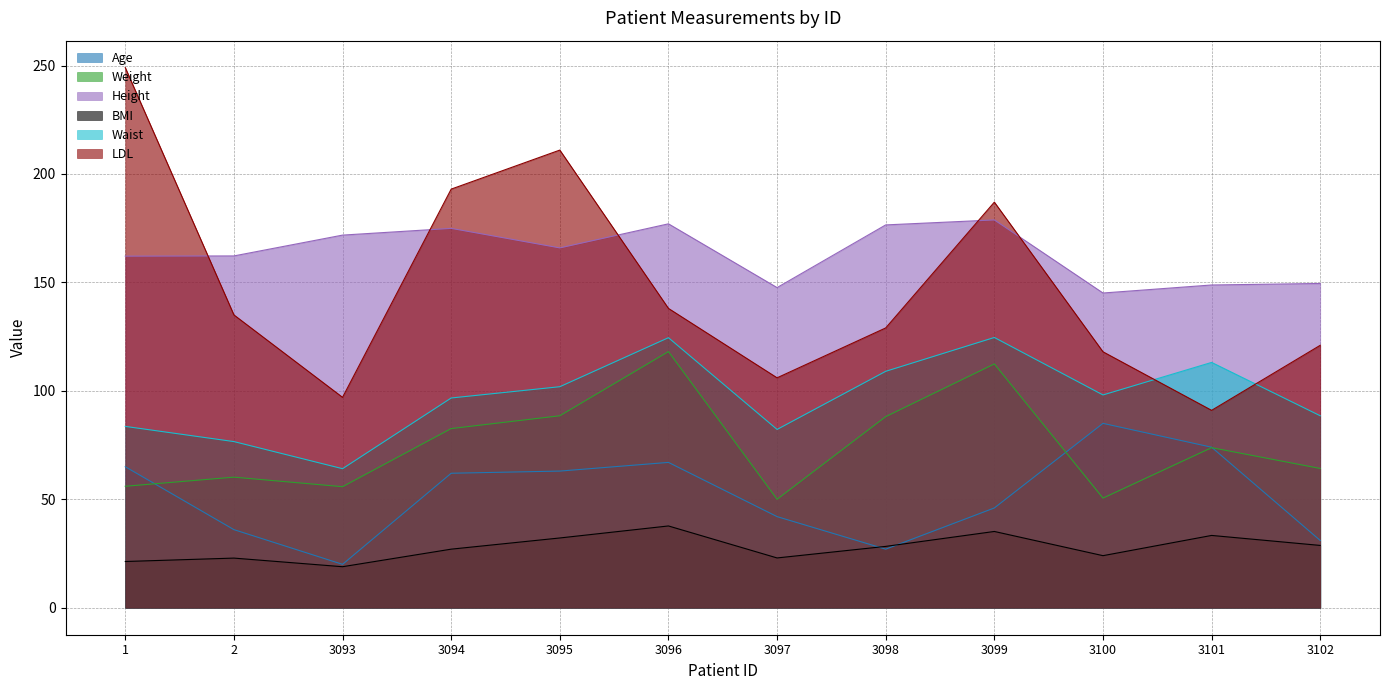

What is the total value across all series at 3100?

520.7